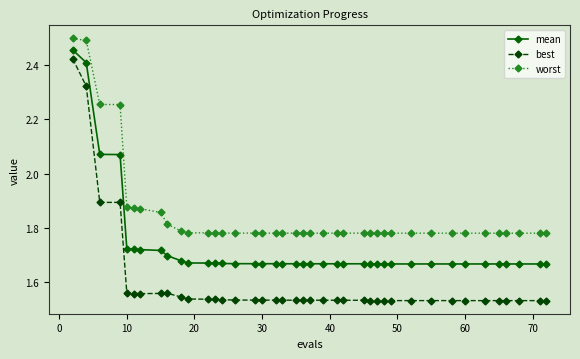

How many distinct data groups are displayed?

3